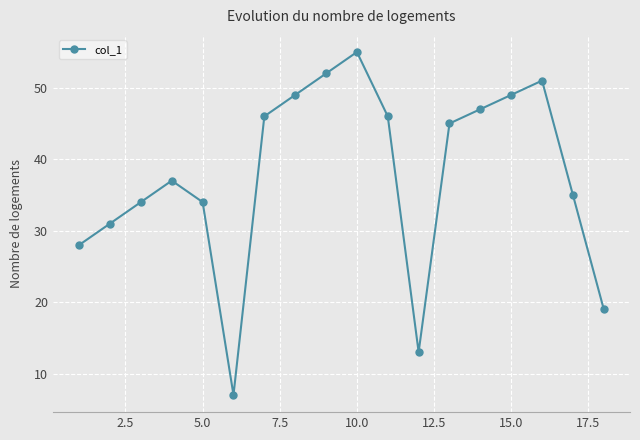

What is the maximum value shown in the chart?

55